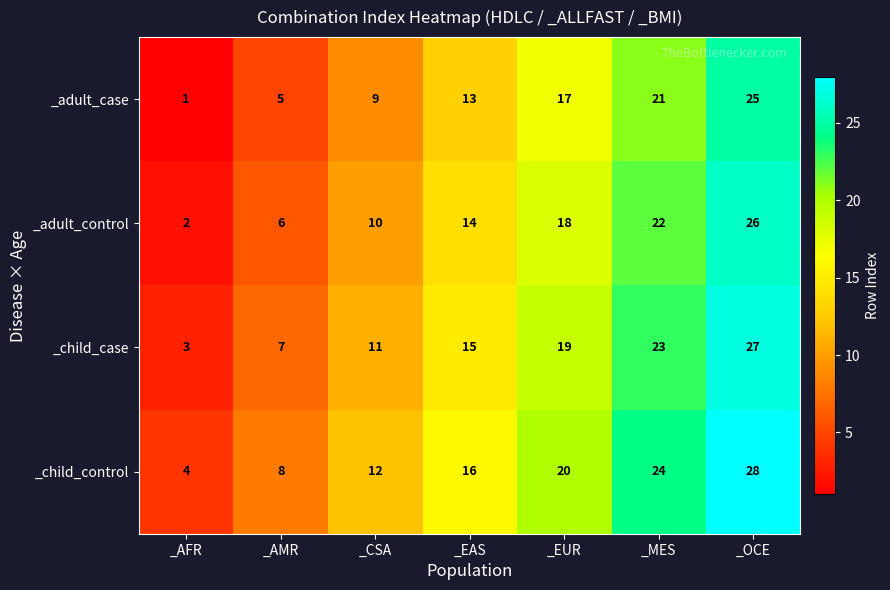

How many categories are shown in the chart?

7